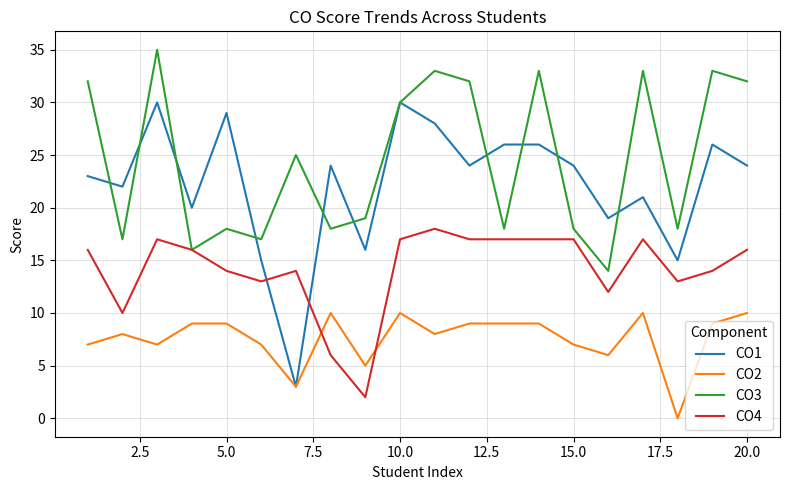

How many positive values does the CO2 series have?

19